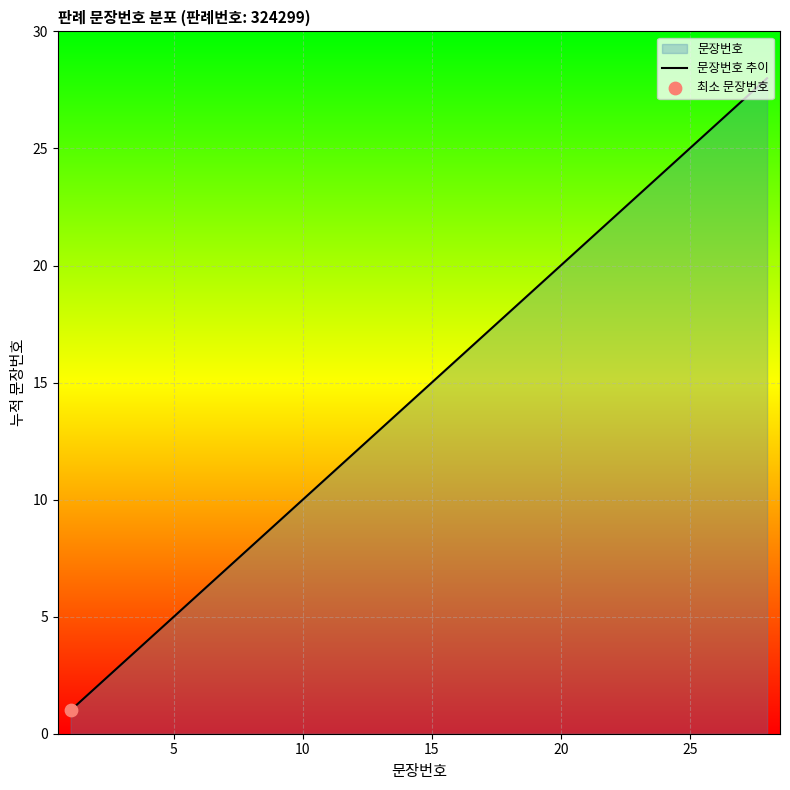

What is the maximum value for 문장번호 추이?

28